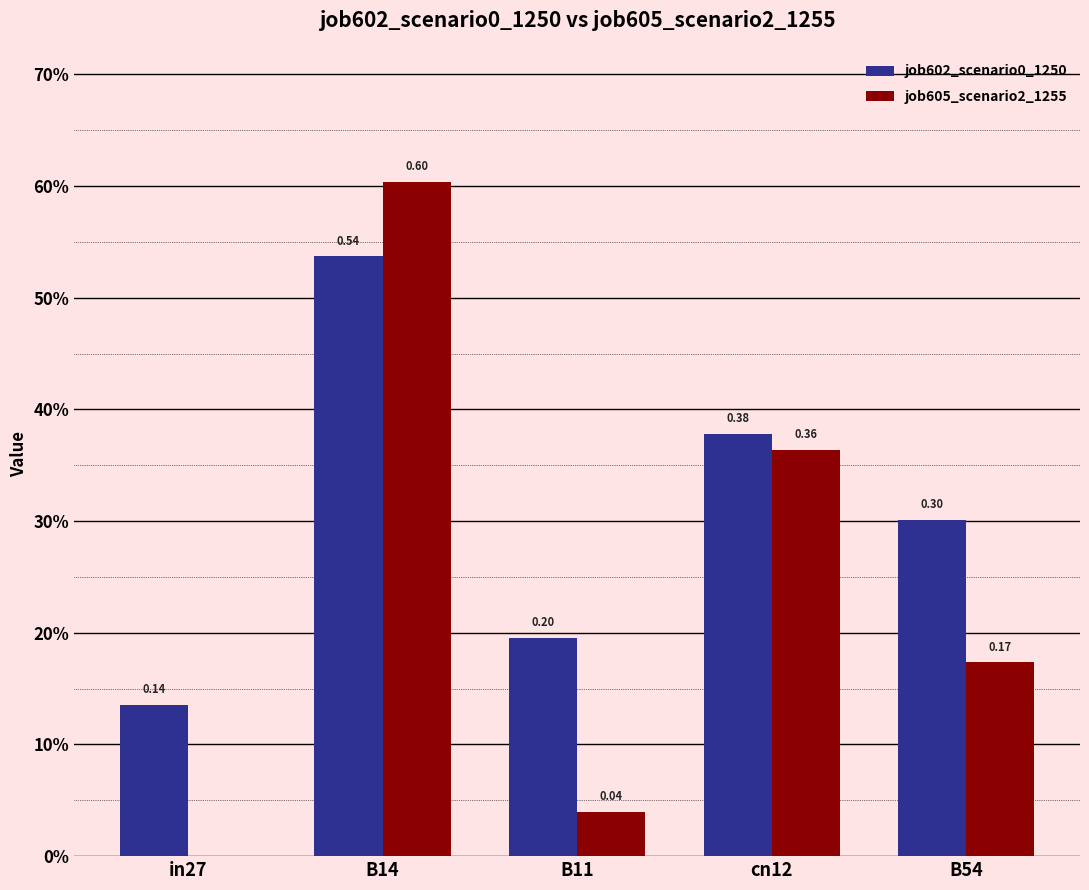

Which series changed the most between cn12 and B54?

job605_scenario2_1255